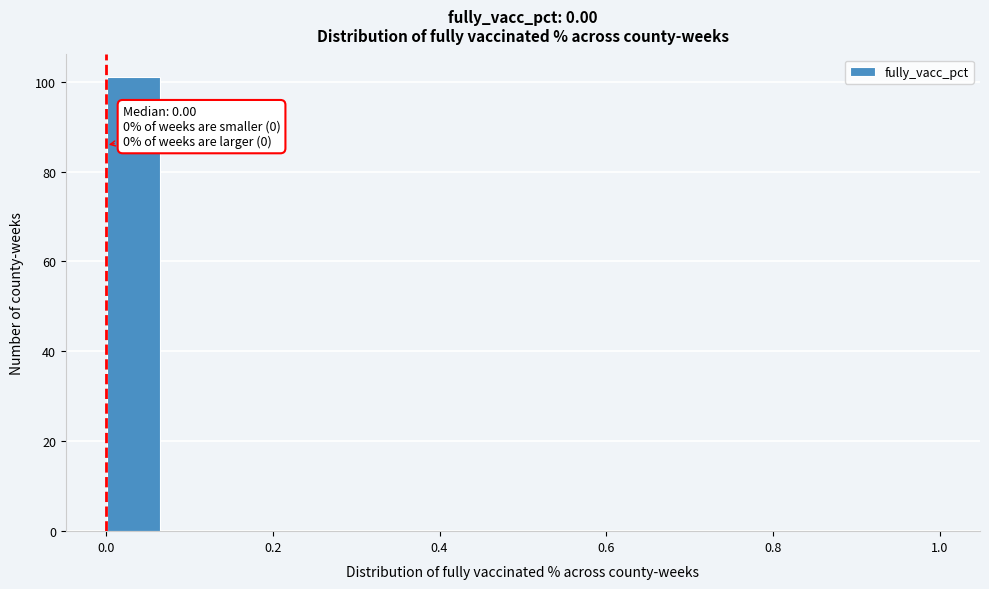

Read against the x-axis, roughly where is the centre of the tallest bar?

0.04